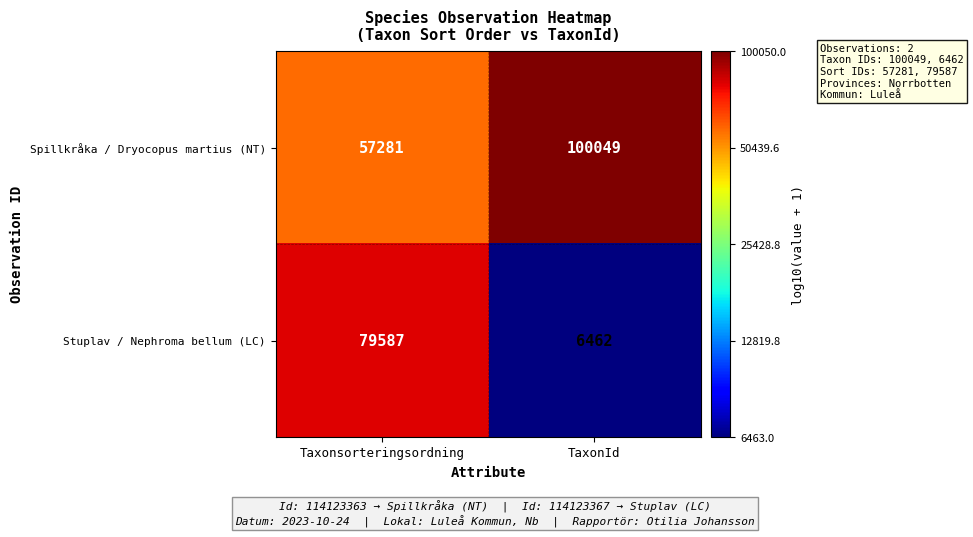

Rank the series at TaxonId from lowest to highest value.

Stuplav / Nephroma bellum (LC), Spillkråka / Dryocopus martius (NT)